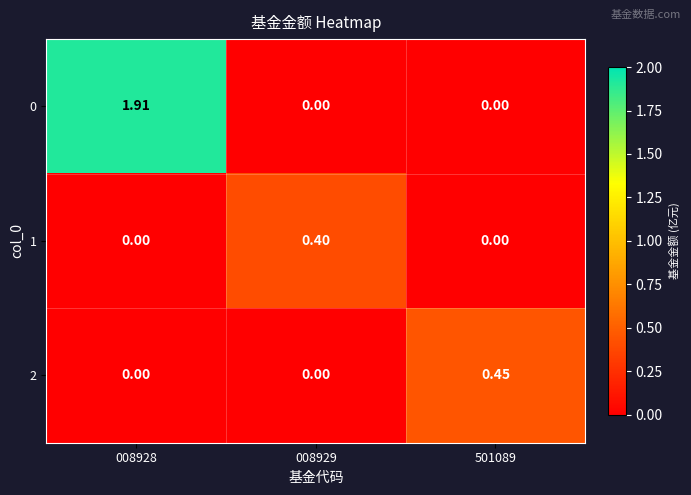

How many data points does each series have?

3